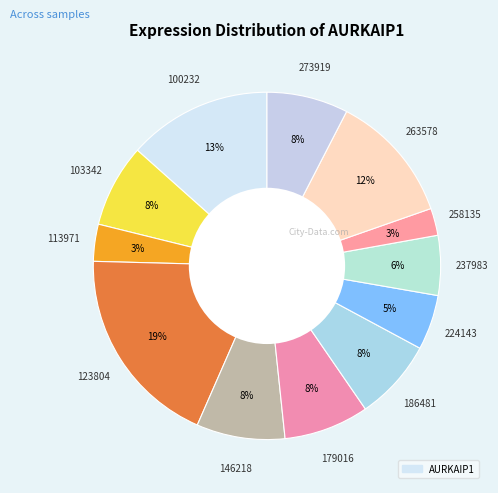

How many segments does this pie chart have?

12